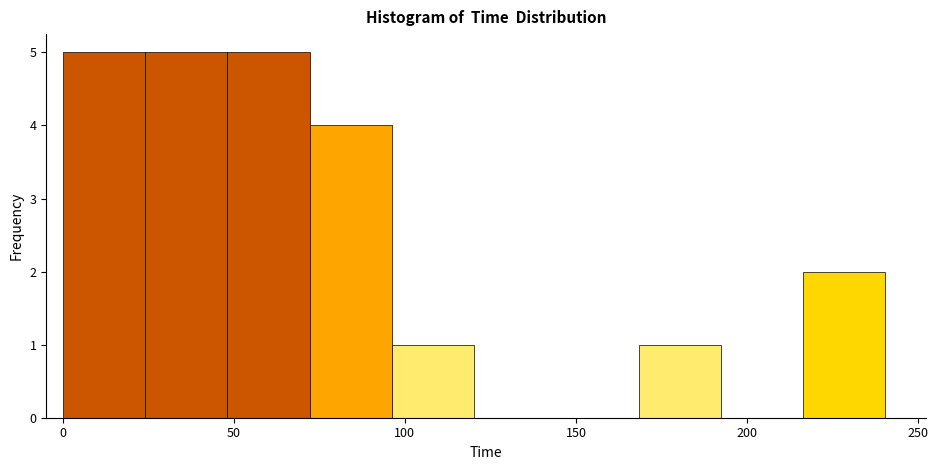

Reading left to right, list every bar in this chart as the range it spans on the x-axis followed by its height. Neither the bar edges nor the heights are printed on the chart, so give them approximately, as read against the axes.

0 to 25: 5
25 to 50: 5
50 to 70: 5
70 to 95: 4
95 to 120: 1
120 to 145: 0
145 to 170: 0
170 to 190: 1
190 to 215: 0
215 to 240: 2